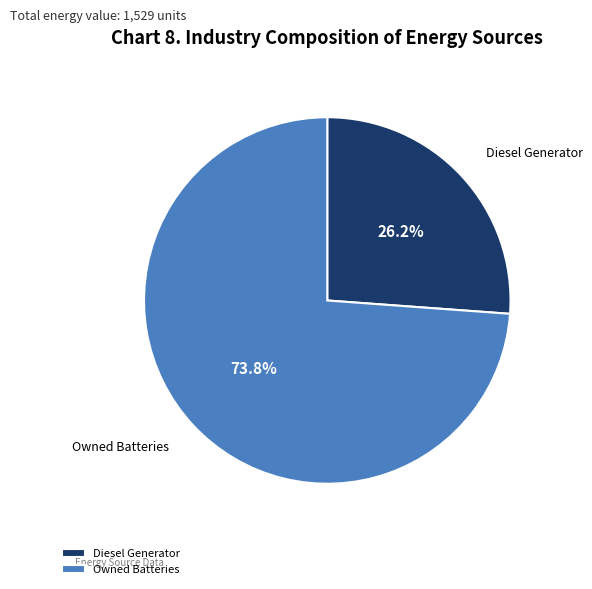

Do Owned Batteries and Diesel Generator together represent more than half of the pie?

Yes